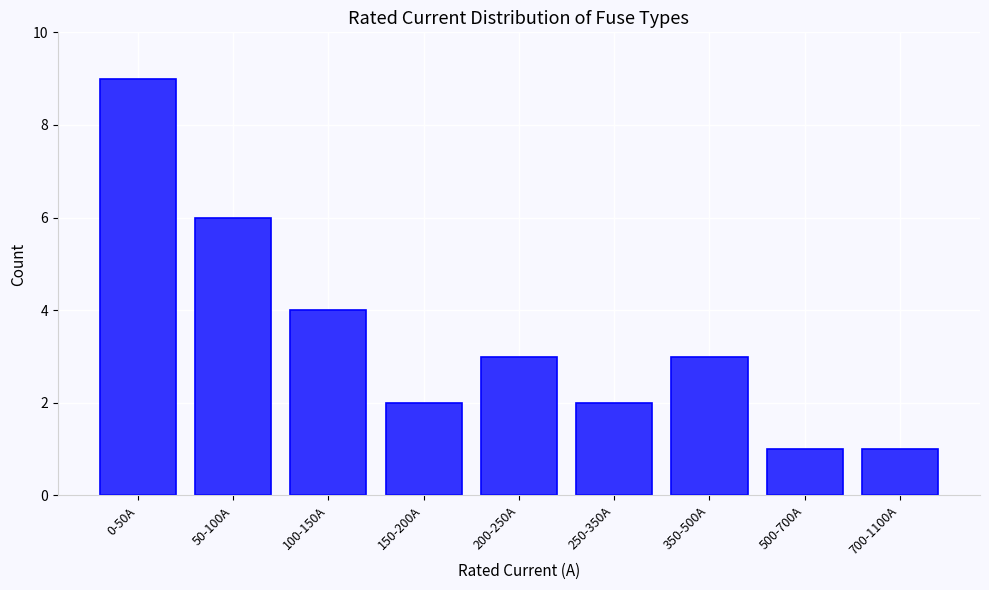

Reading left to right, transcribe all the data shown in this chart.

0-50A=9	50-100A=6	100-150A=4	150-200A=2	200-250A=3	250-350A=2	350-500A=3	500-700A=1	700-1100A=1